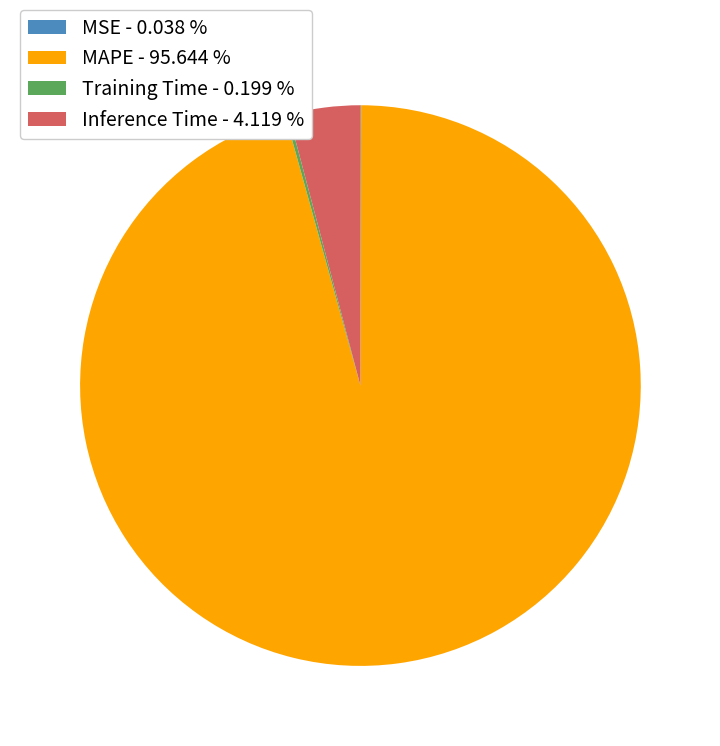

Do MAPE - 95.644 % and Inference Time - 4.119 % together represent more than half of the pie?

Yes